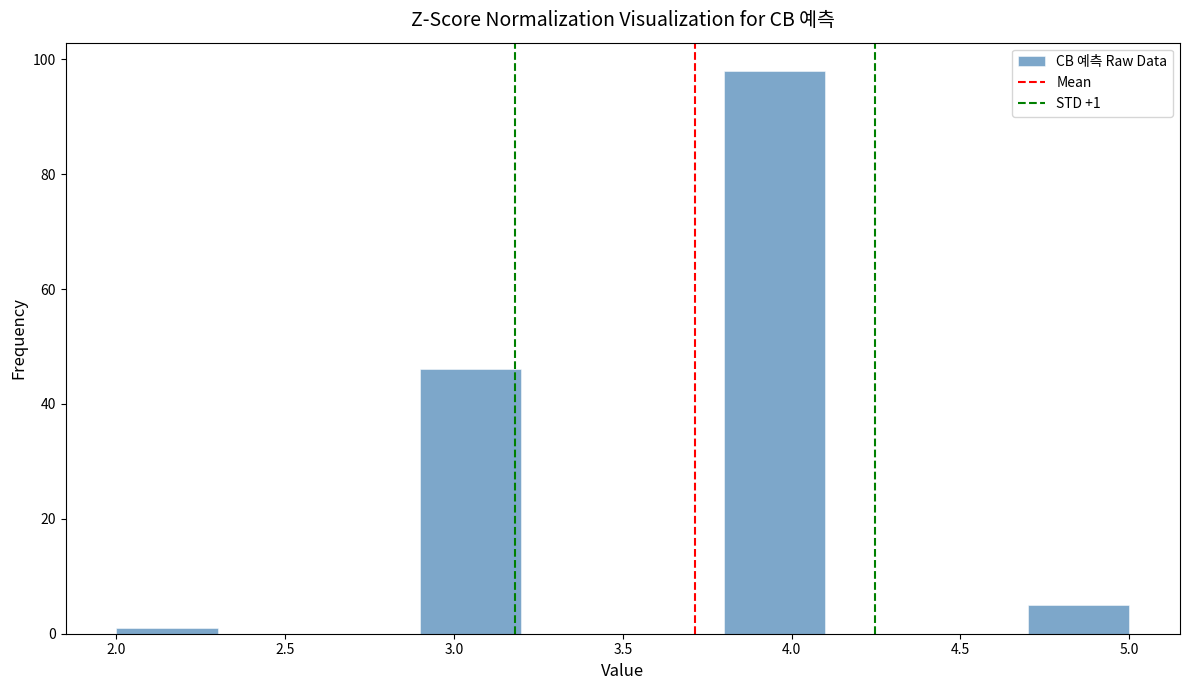

Over which range of the x-axis is the bar tallest?

3.8 to 4.1